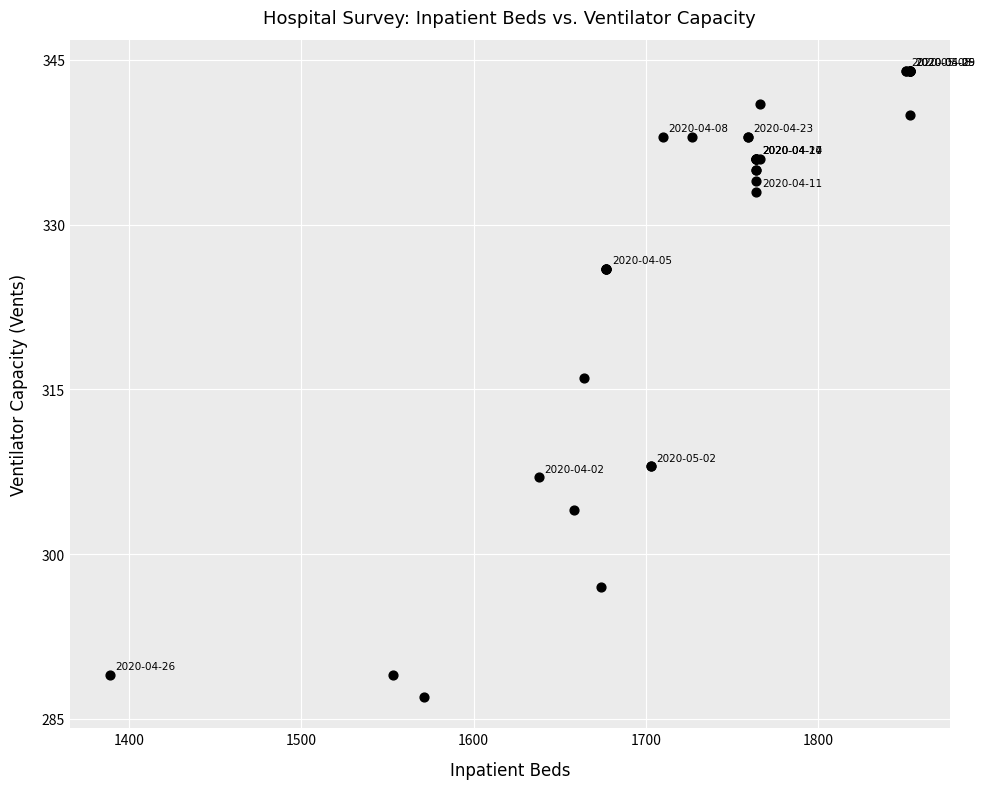

What Y value in the scatter plot is closest to 315?

316